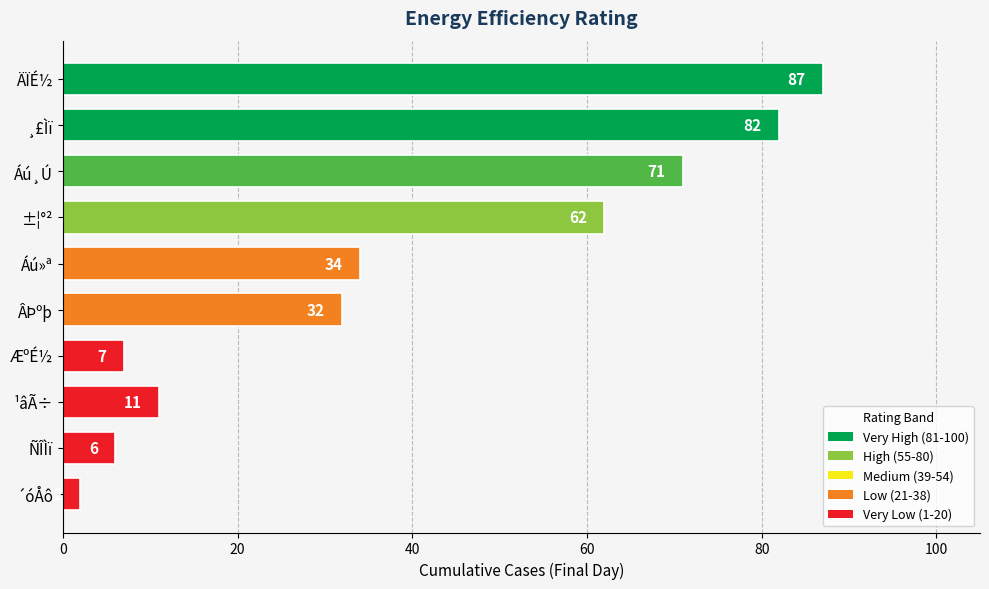

What is the value of the 10th bar from the top?

2